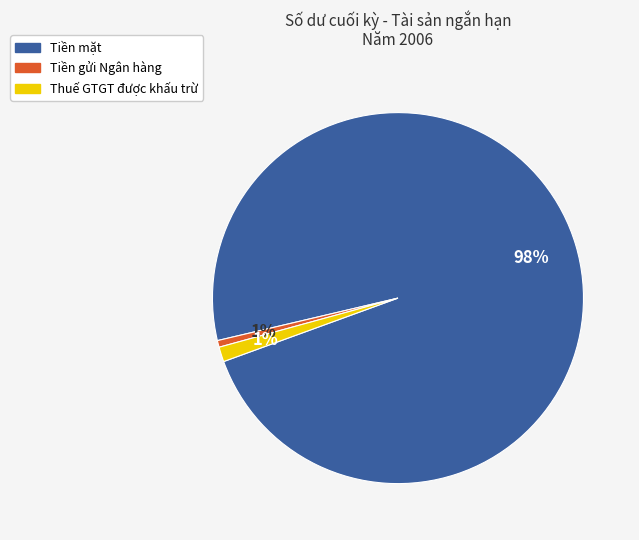

Does Tiền mặt represent more than half of the total?

Yes